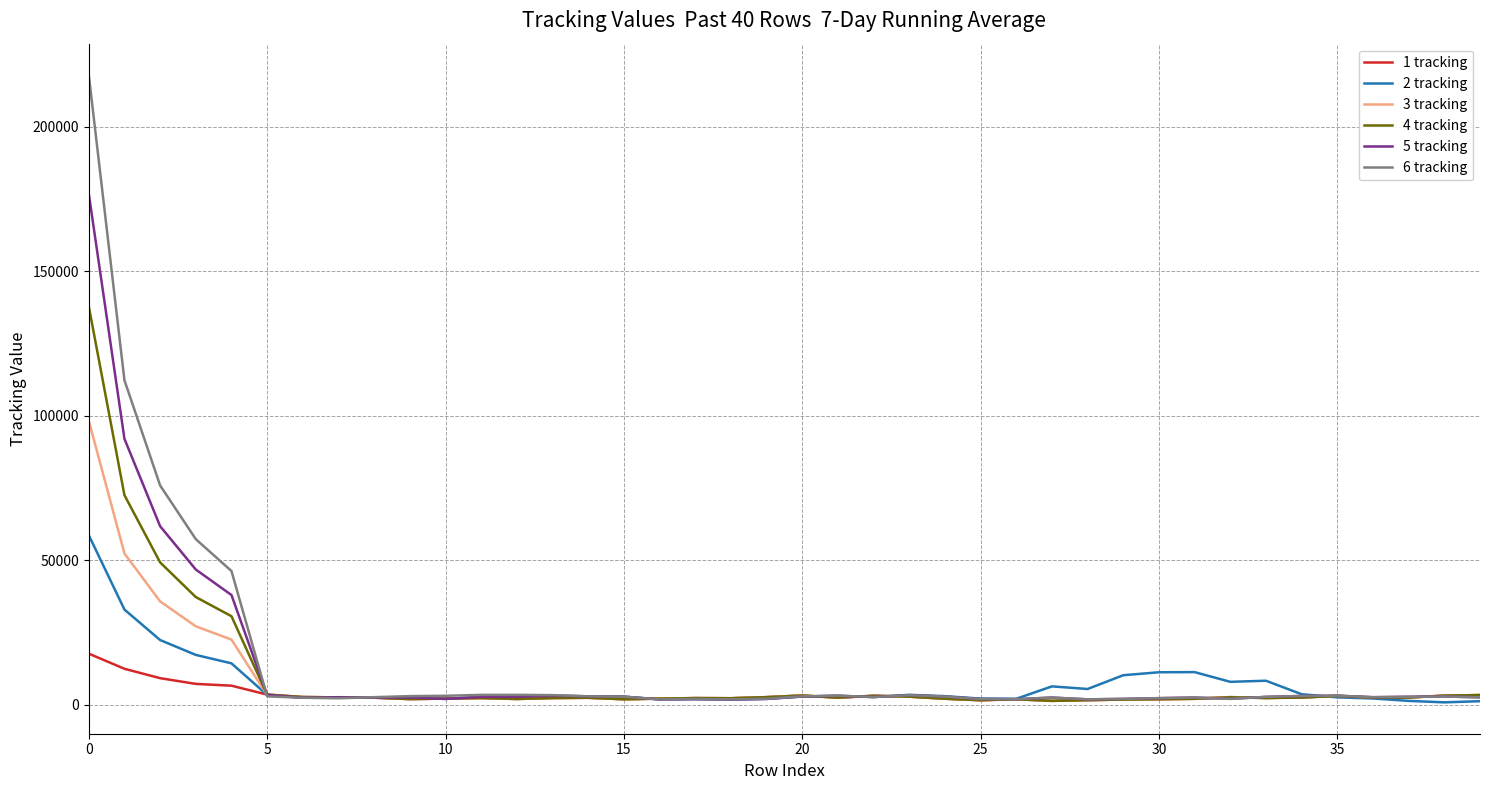

Rank the series by their maximum value, from highest to lowest.

6 tracking, 5 tracking, 4 tracking, 3 tracking, 2 tracking, 1 tracking